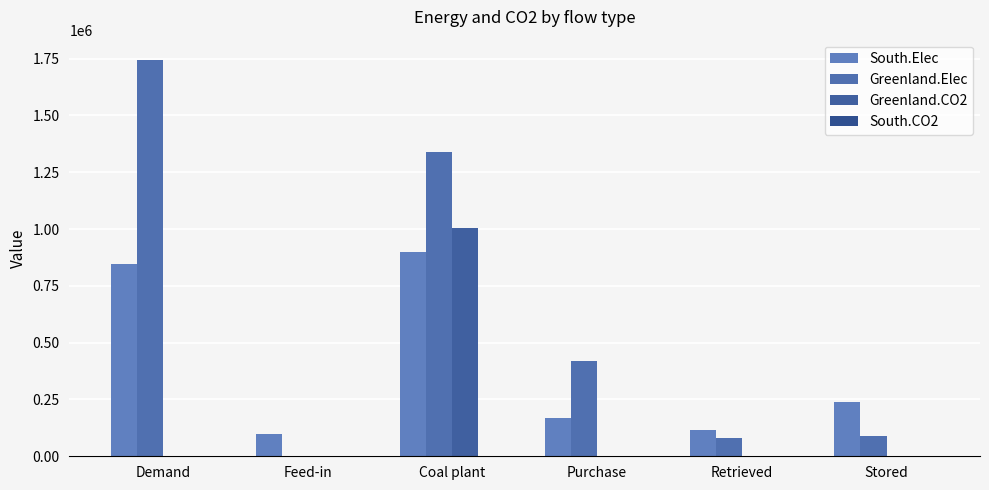

Reading left to right, transcribe all the data shown in this chart.

South.Elec: Demand=846935.7	Feed-in=96700.6	Coal plant=899608.1	Purchase=166453.1	Retrieved=115406.6	Stored=237831.5
Greenland.Elec: Demand=1746397.9	Feed-in=0.0	Coal plant=1338283.7	Purchase=420000.0	Retrieved=78985.7	Stored=90871.5
Greenland.CO2: Demand=0.0	Feed-in=0.0	Coal plant=1003712.8	Purchase=210.0	Retrieved=0.0	Stored=0.0
South.CO2: Demand=0.0	Feed-in=0.0	Coal plant=0.0	Purchase=83.2	Retrieved=0.0	Stored=0.0